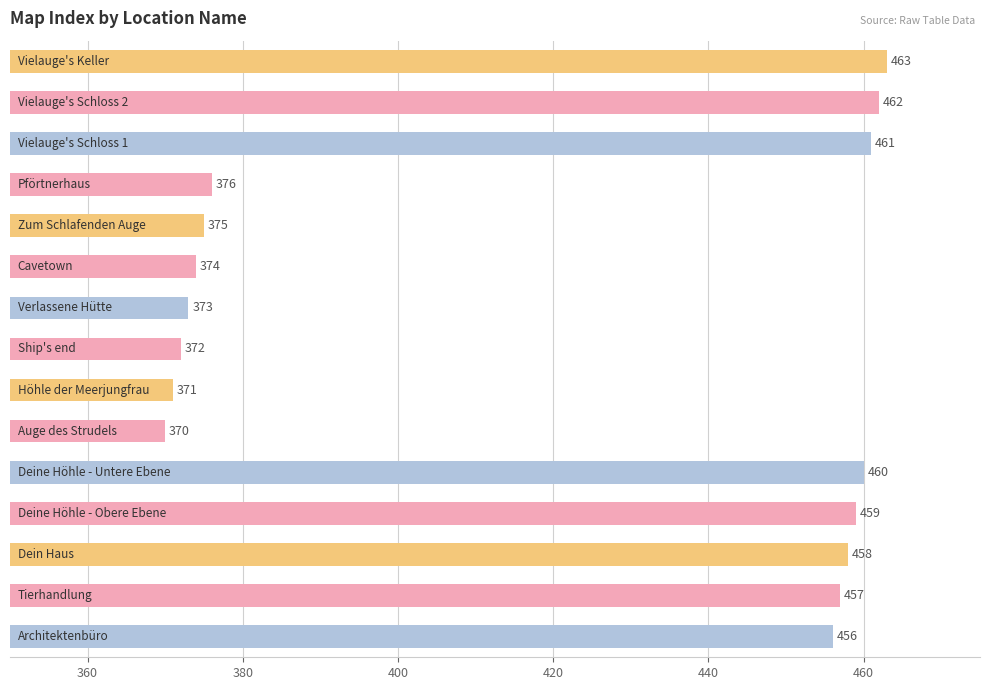

What is the smallest value displayed?

370